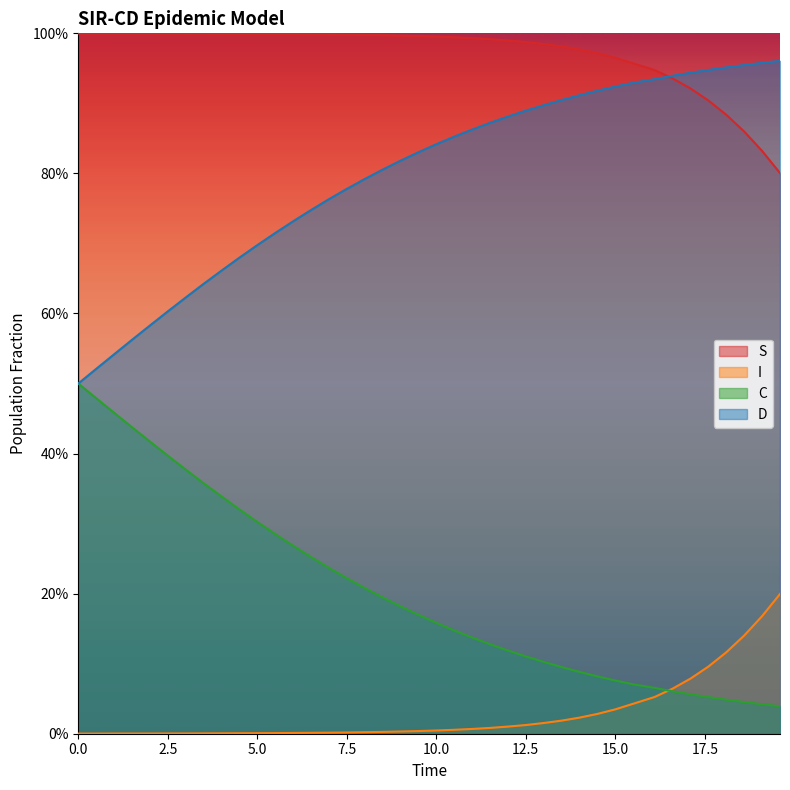

The D series shows 0.7 at 0.0. True or false?

False